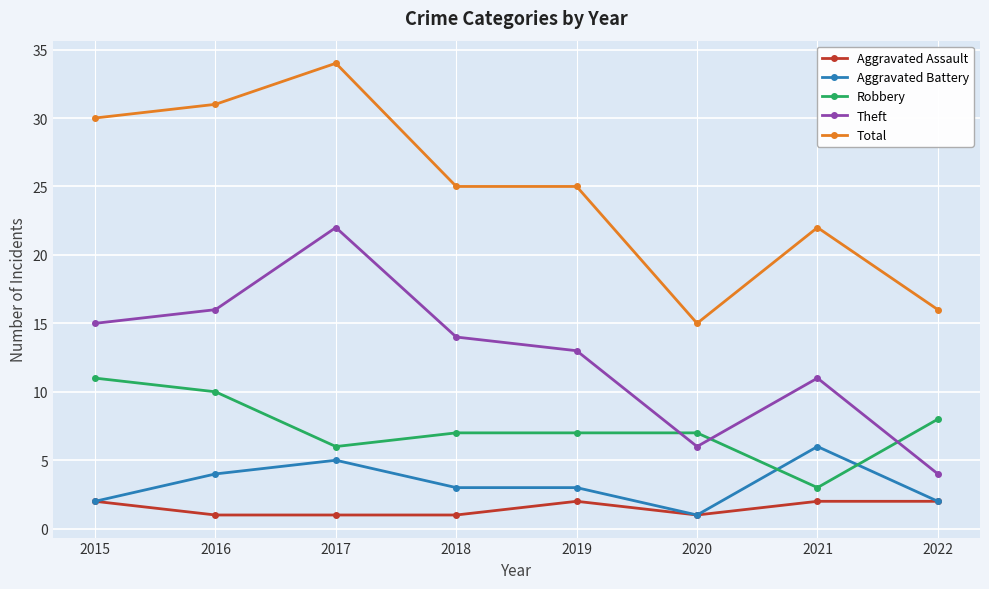

List the series in order of their peak value, highest first.

Total, Theft, Robbery, Aggravated Battery, Aggravated Assault